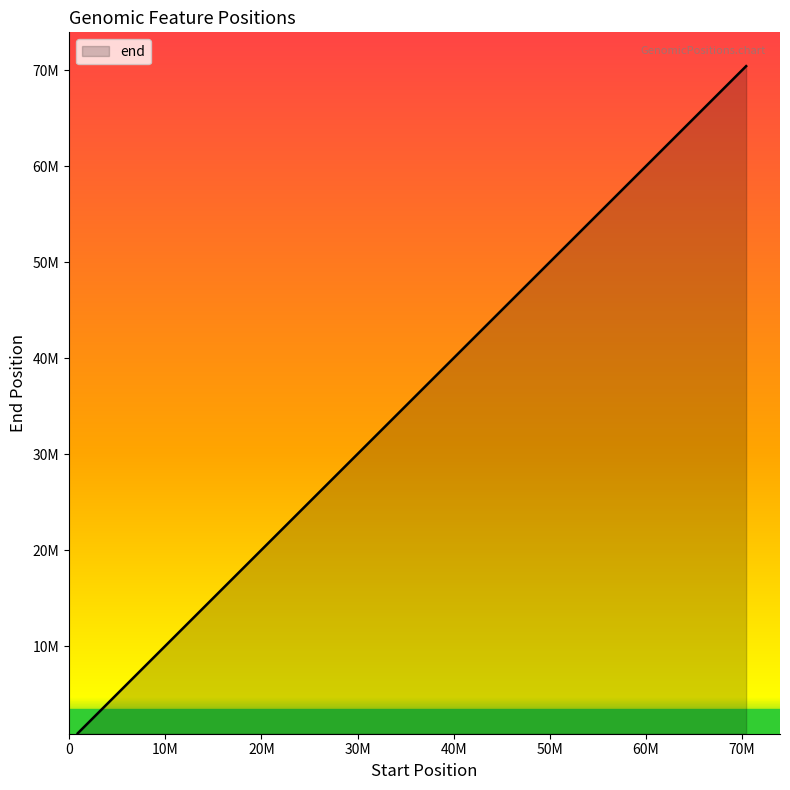

Reading right to left, what are all the values shown in this chart?

906351=906730	70006326=70006336	14373444=14373774	70412879=70412915	40725945=40726014	29936171=29936195	9786340=9786358	67525286=67525316	69211159=69211369	1990276=1990341